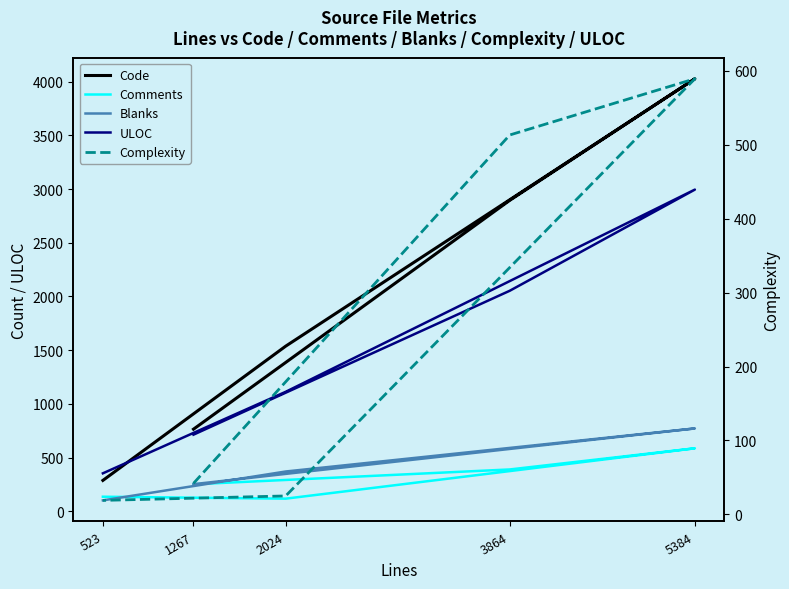

How many data points in Comments are less than 251?

2